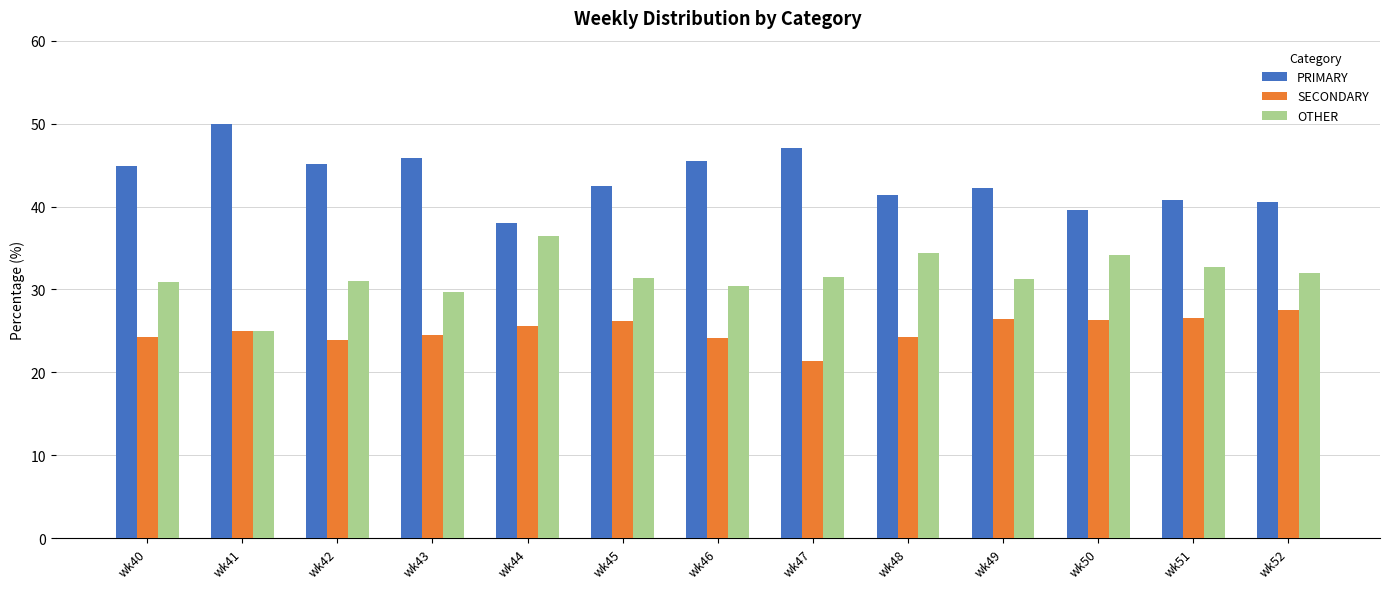

Is the value of OTHER at wk52 greater than the value of SECONDARY at wk40?

Yes